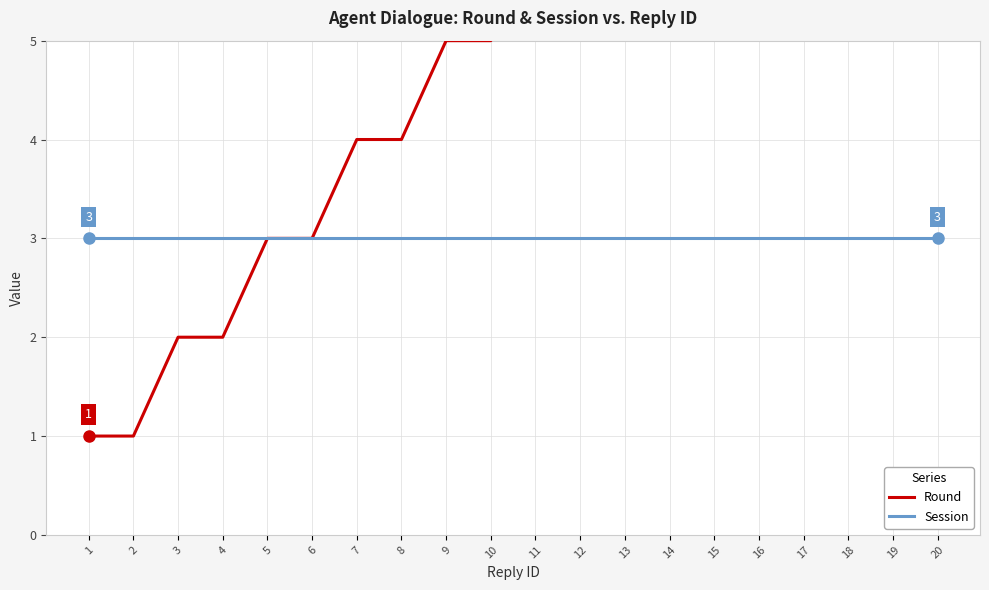

True or false: Session has more than 0 points higher than both neighbors.

False